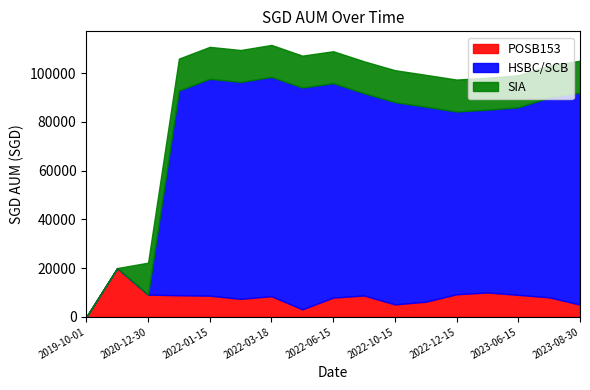

At which category does POSB153 reach its first local valley?

2022-02-16